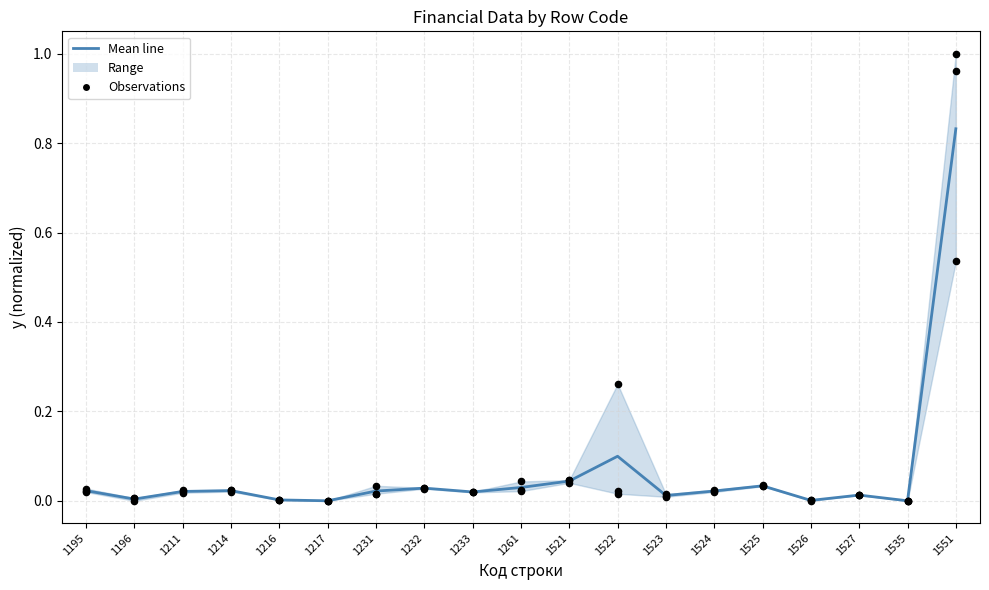

Is the value of На 31.12.2011 г. (points) at 1261 greater than the value of На 31.03.2013 г. (points) at 1196?

Yes